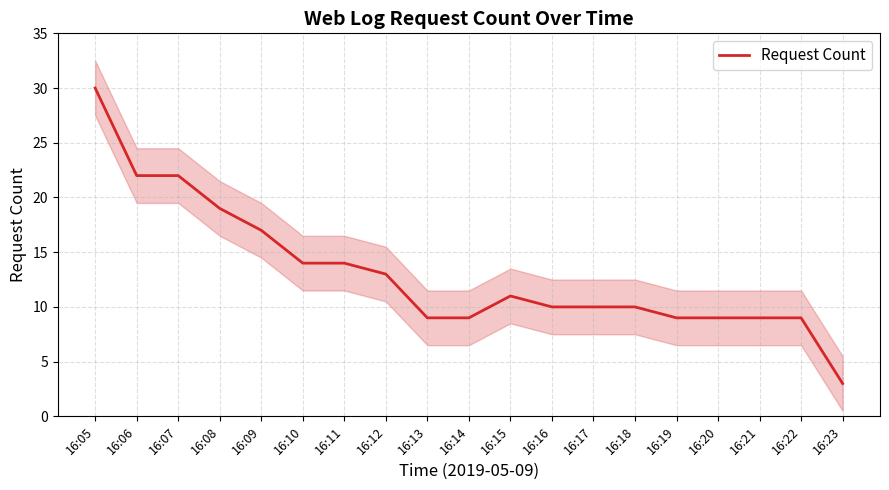

At which category does the chart reach its peak across all series?

16:05